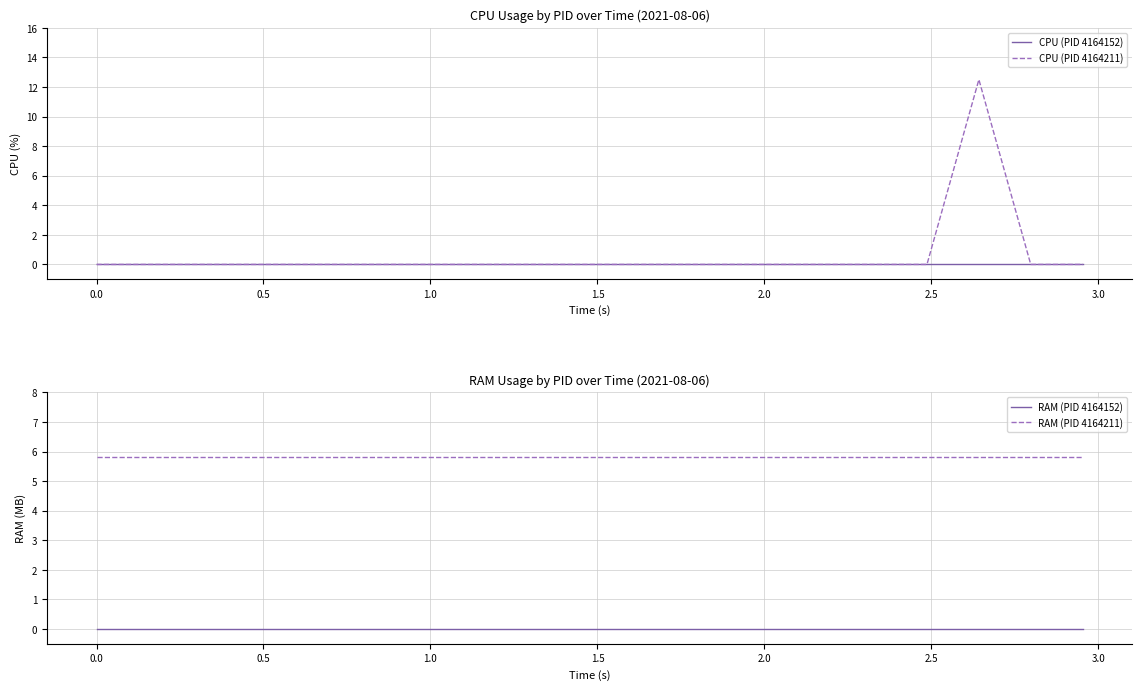

What are all the series names shown in the legend?

CPU (PID 4164152), CPU (PID 4164211), RAM (PID 4164152), RAM (PID 4164211)